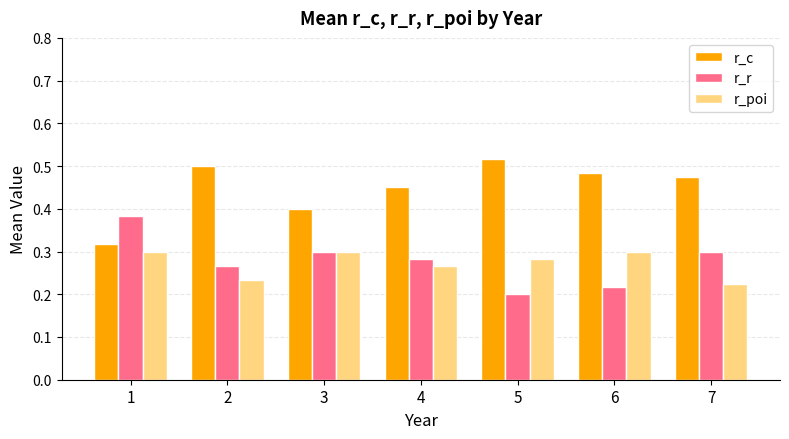

List the series in order of their peak value, highest first.

r_c, r_r, r_poi